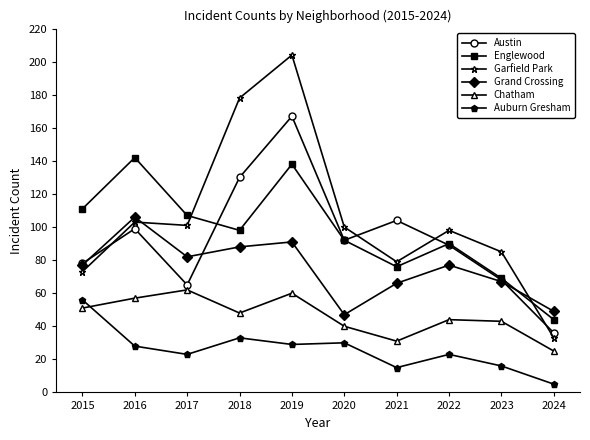

What is the difference between the second highest and minimum values in the Chatham series?

35